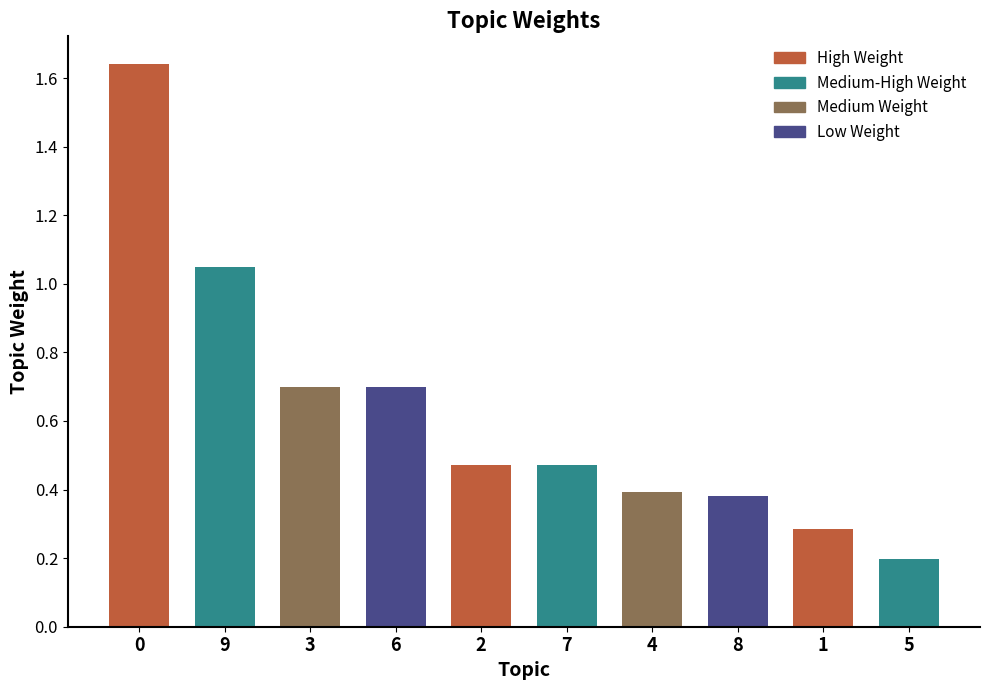

What is the label of the 5th bar from the left?

2